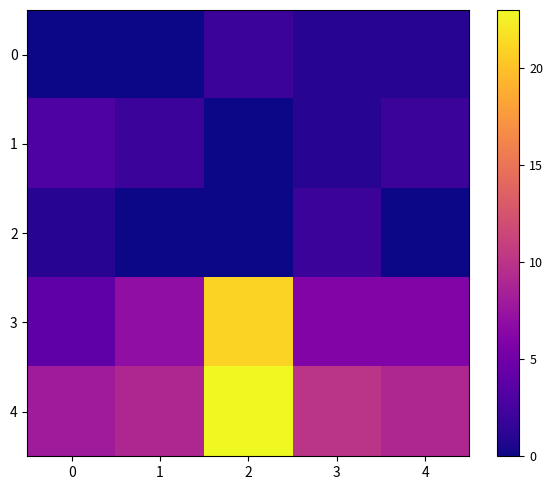

At which category is the sum across all series the highest?

2